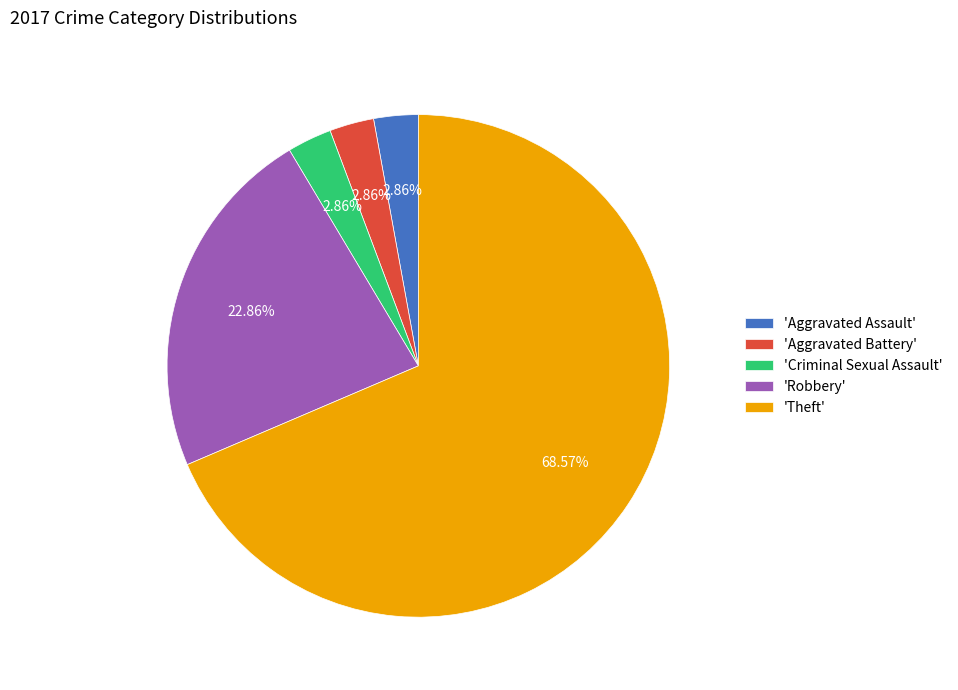

Does 'Theft' account for over 50% of the chart?

Yes